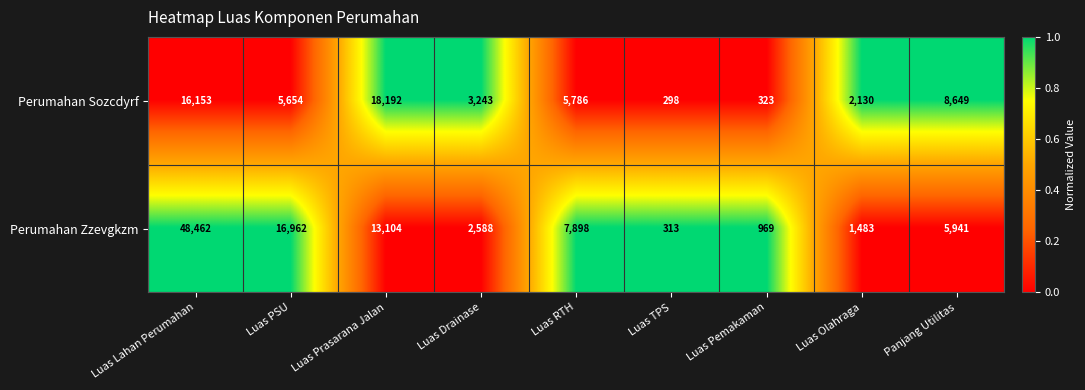

At which label is Perumahan Sozcdyrf closest to 9245?

Panjang Utilitas